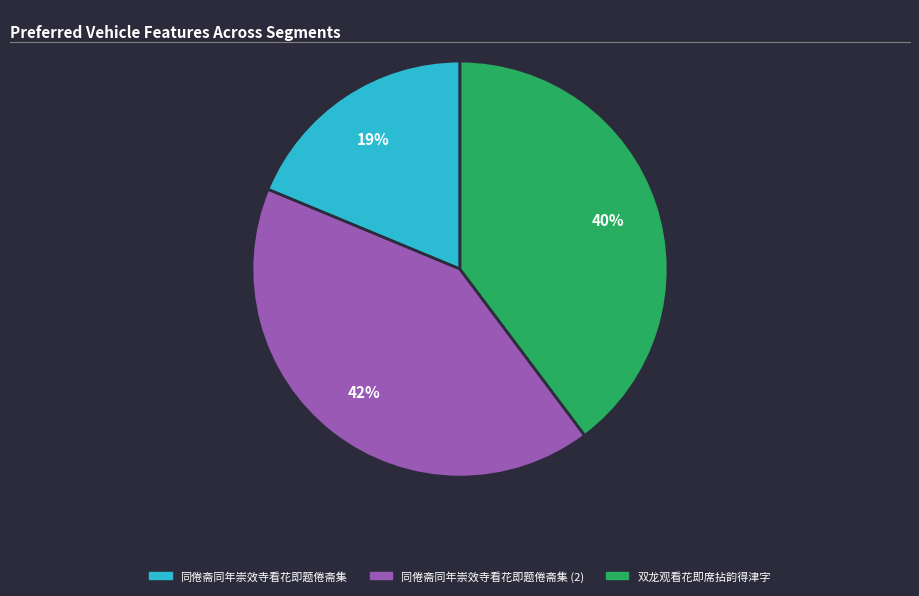

What percentage is the 同倦斋同年崇效寺看花即题倦斋集 slice, to the nearest percent?

19%